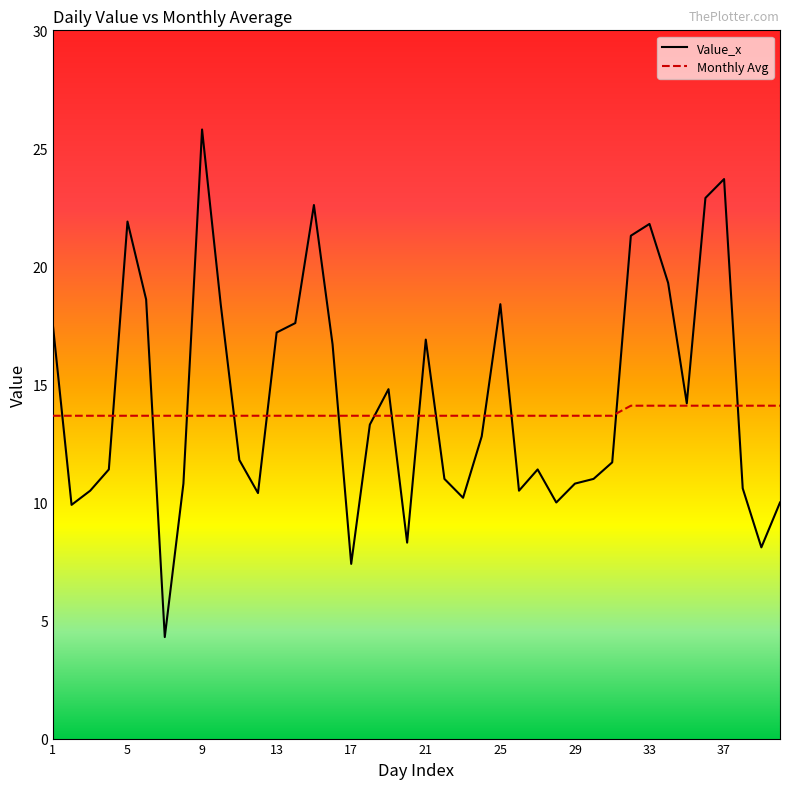

What is the average value of the Monthly Avg series?

13.8